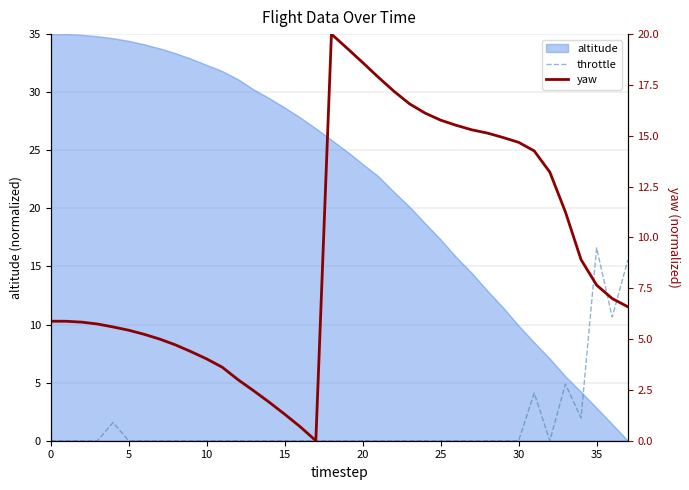

Where is throttle nearest to the value 8?

36